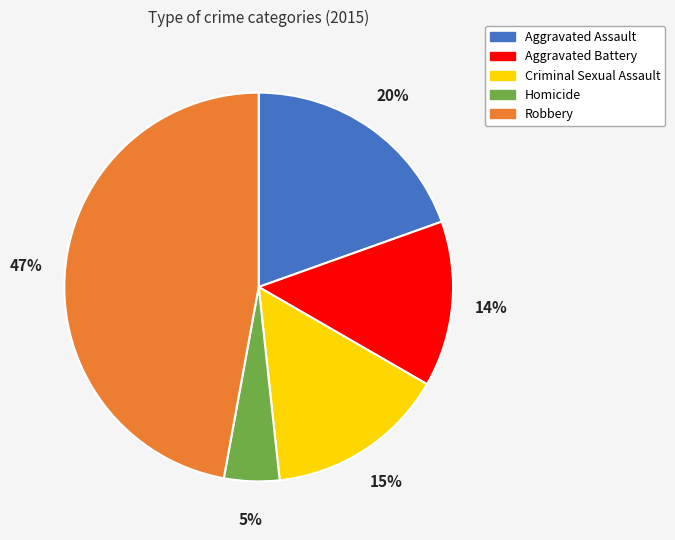

Count the number of slices in the pie.

5